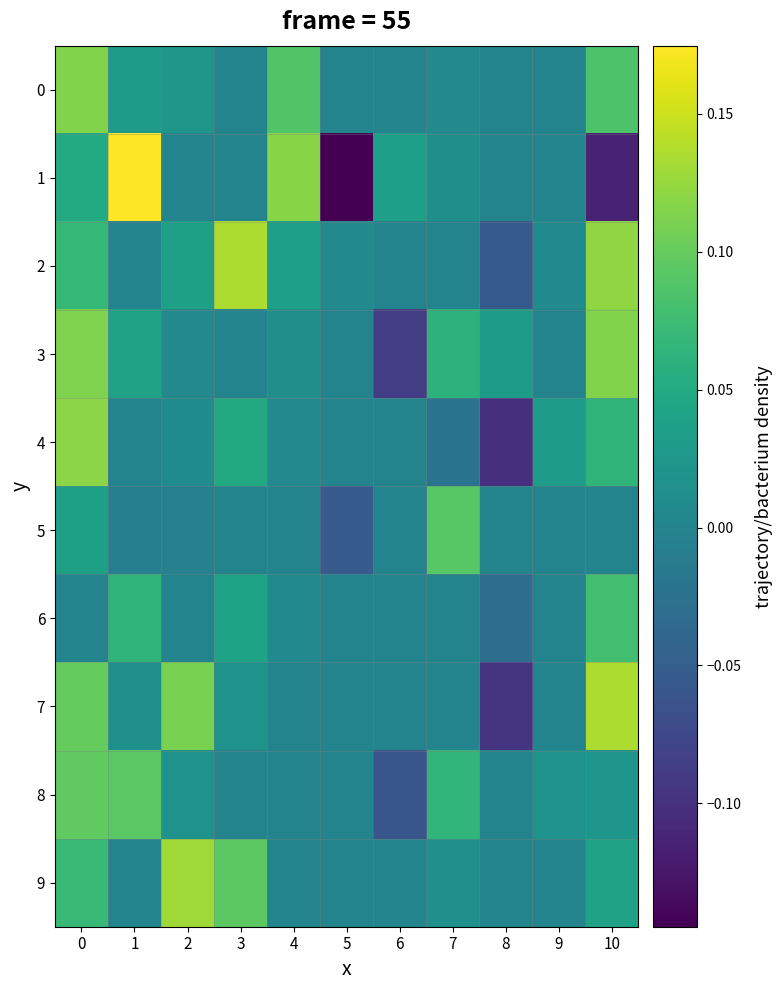

What is the difference between the highest and lowest values at 10?

0.2